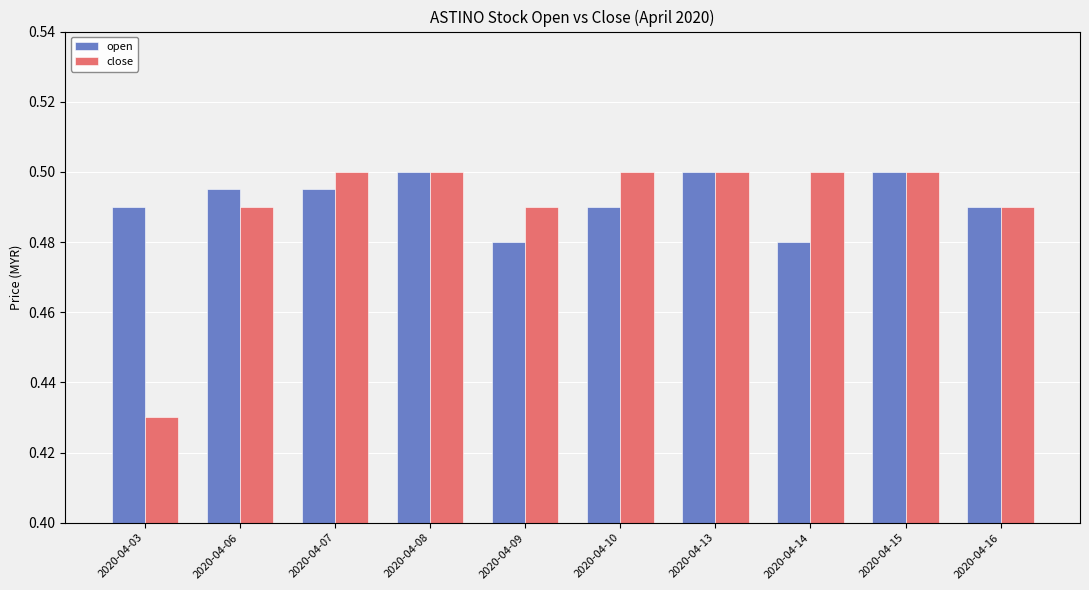

The value of close at 2020-04-14 is 0.5. True or false?

True